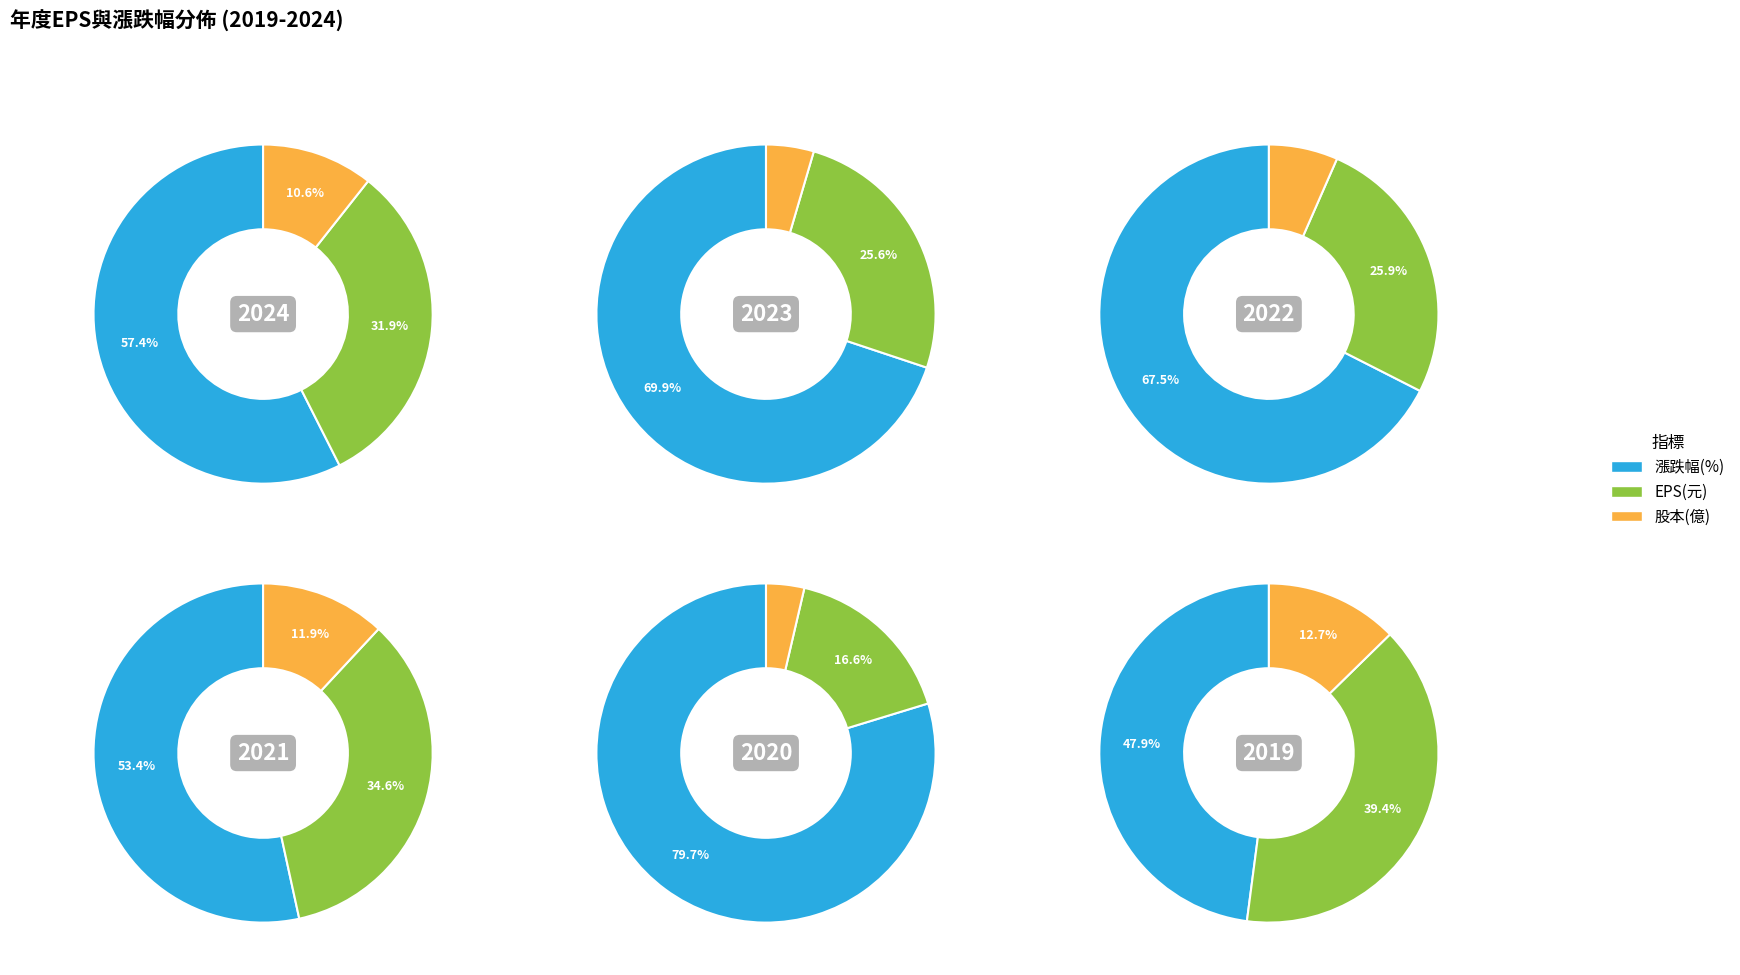

To the nearest percent, what portion does 2020 represent?

41%